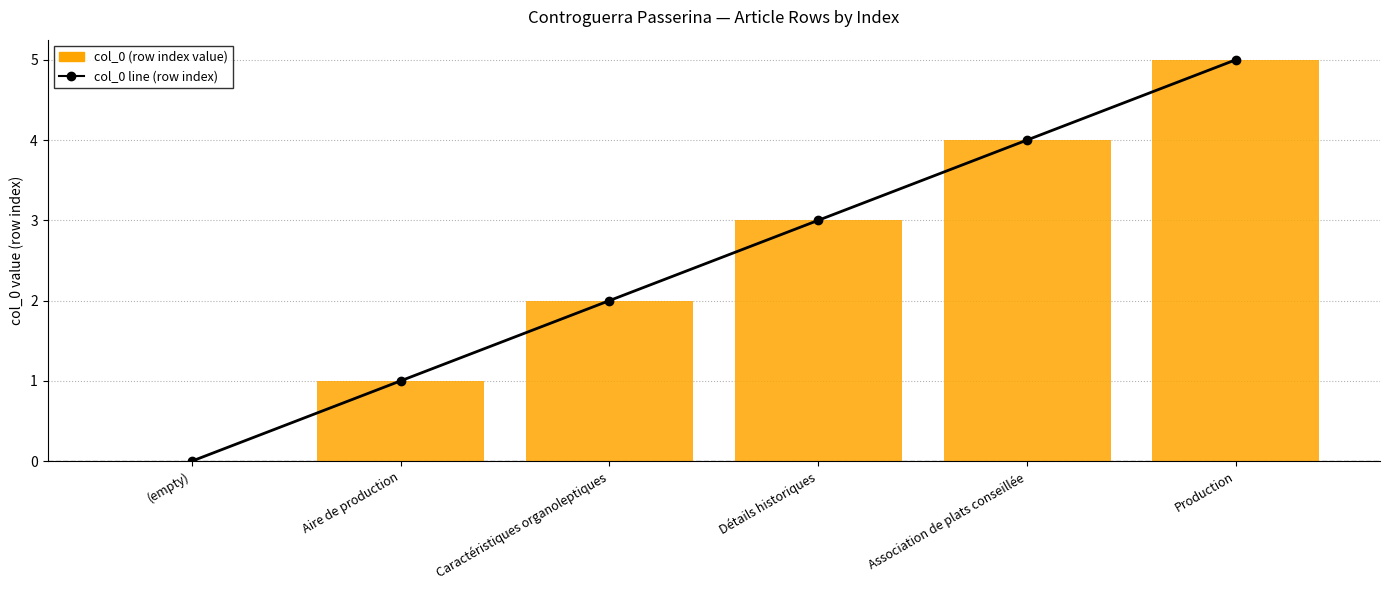

What is the value of the col_0 (row index value) bar at the 5th from the left?

4